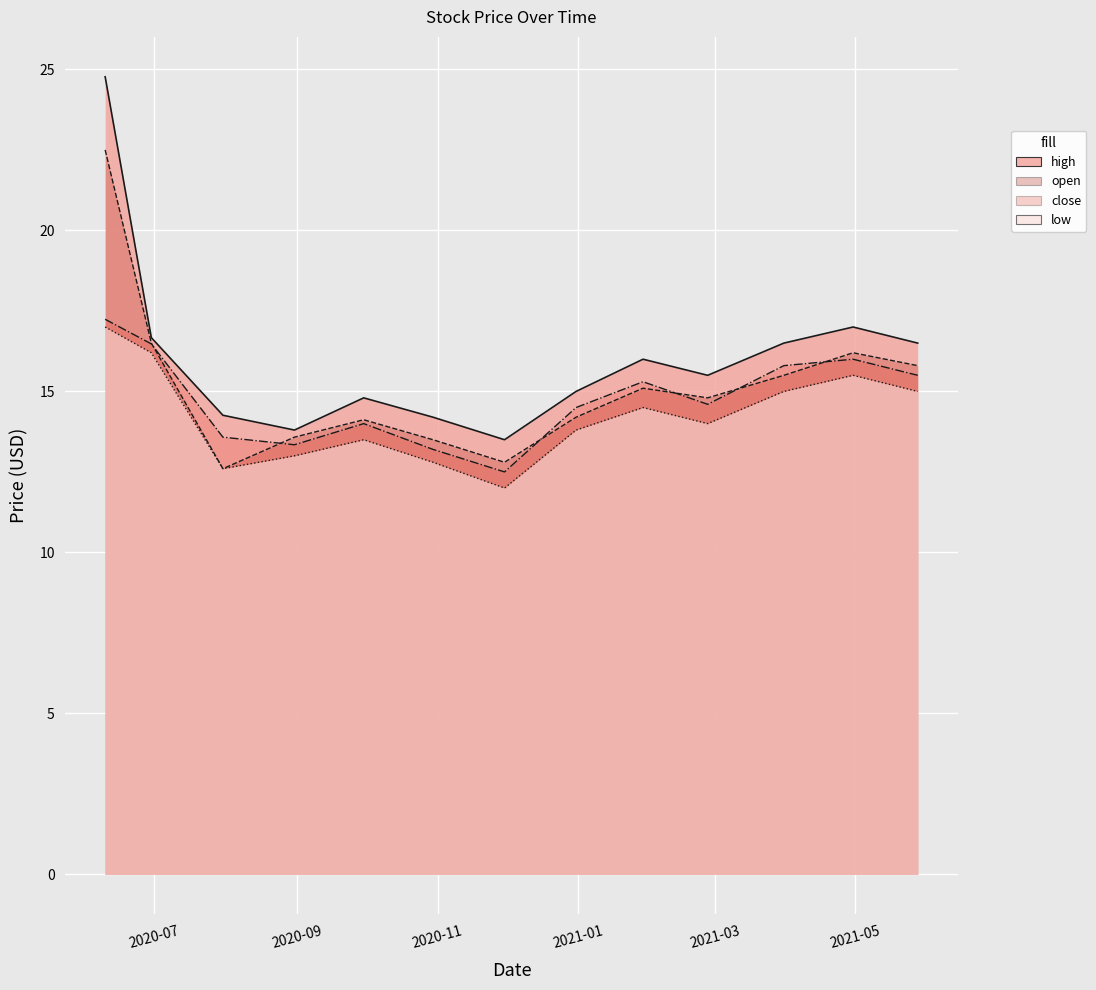

How many categories are shown in the chart?

13